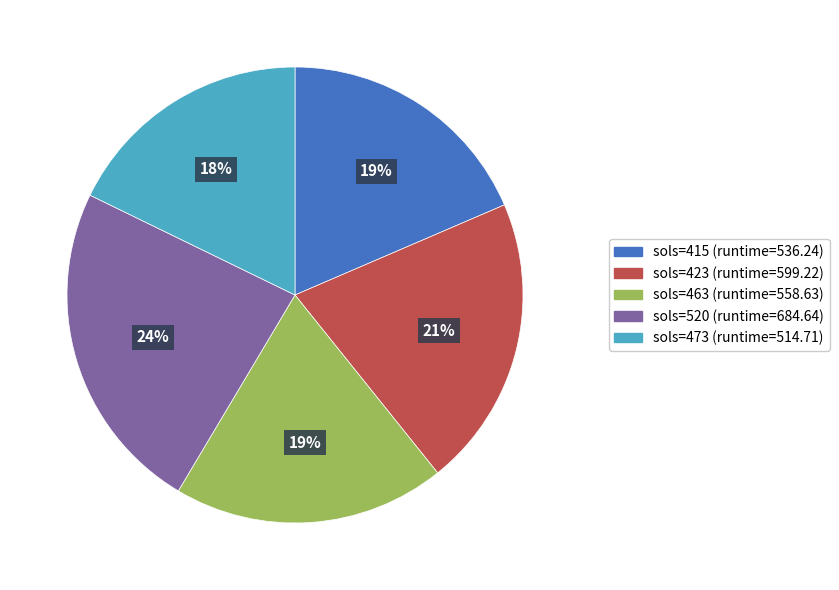

Is there a majority slice in this chart?

No